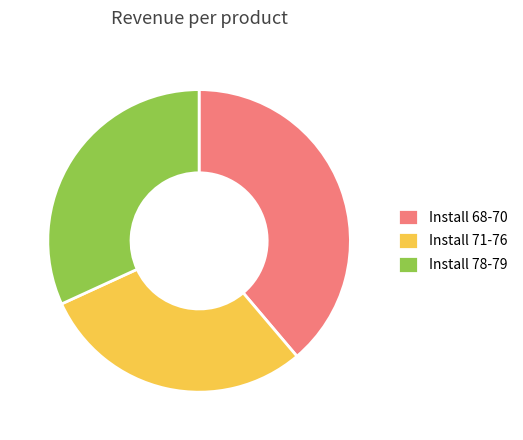

Does any single category account for the majority?

No